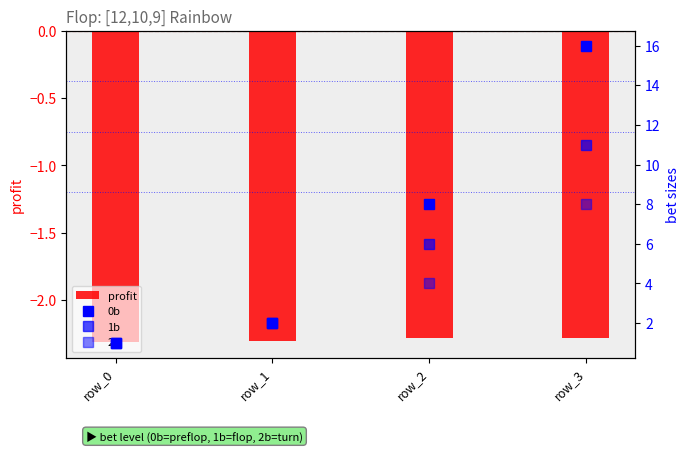

What value does the 1b series have at row_3?

11.0